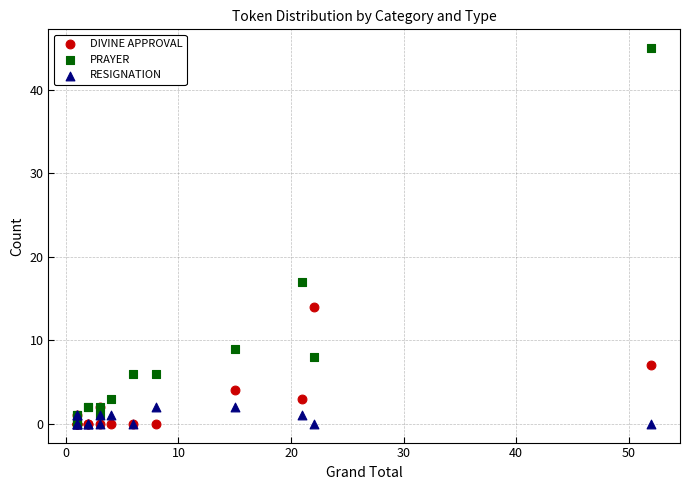

In the PRAYER series, what Y value is closest to 22?

17